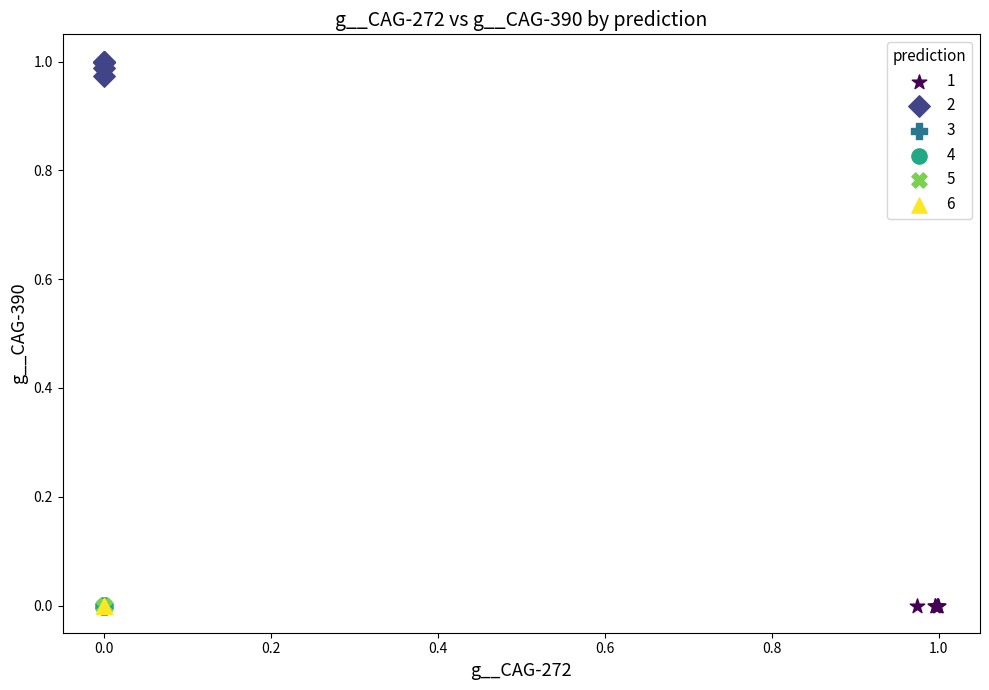

Which series has the widest spread of Y values?

2